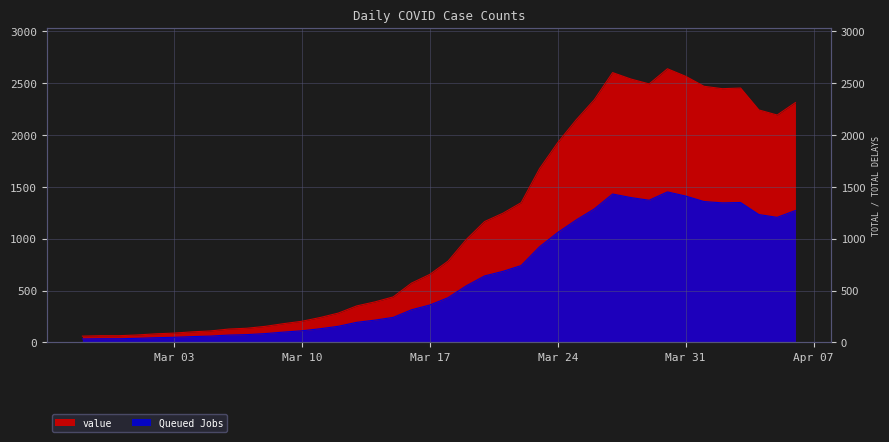

Rank the categories by value from lowest to highest.

2020-02-27, 2020-02-28, 2020-02-29, 2020-03-01, 2020-03-02, 2020-03-03, 2020-03-04, 2020-03-05, 2020-03-06, 2020-03-07, 2020-03-08, 2020-03-09, 2020-03-10, 2020-03-11, 2020-03-12, 2020-03-13, 2020-03-14, 2020-03-15, 2020-03-16, 2020-03-17, 2020-03-18, 2020-03-19, 2020-03-20, 2020-03-21, 2020-03-22, 2020-03-23, 2020-03-24, 2020-03-25, 2020-04-05, 2020-04-04, 2020-04-06, 2020-03-26, 2020-04-02, 2020-04-03, 2020-04-01, 2020-03-29, 2020-03-28, 2020-03-31, 2020-03-27, 2020-03-30